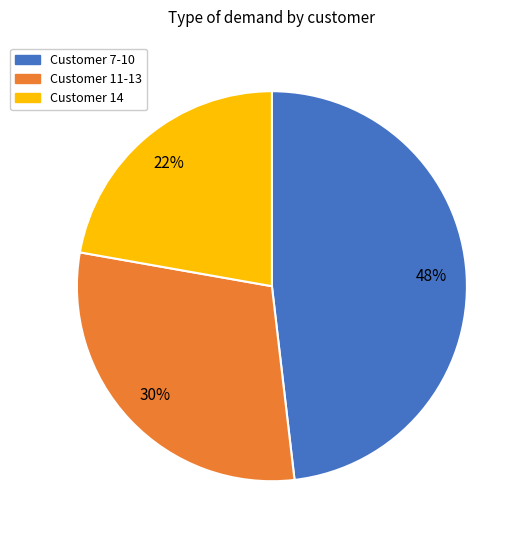

Is there any slice that represents more than half of the pie?

No